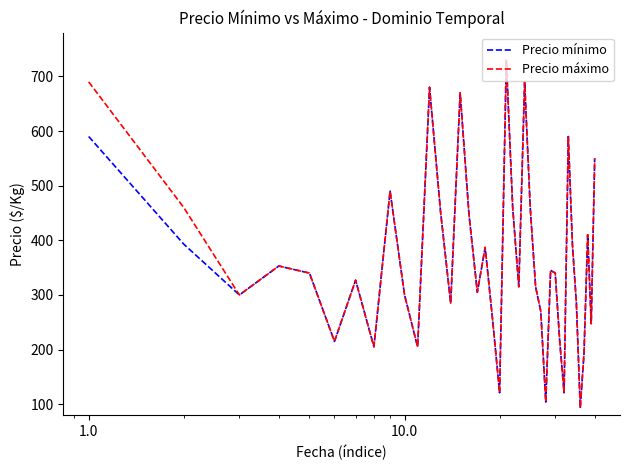

Does the chart display data point markers on the line(s)?

No